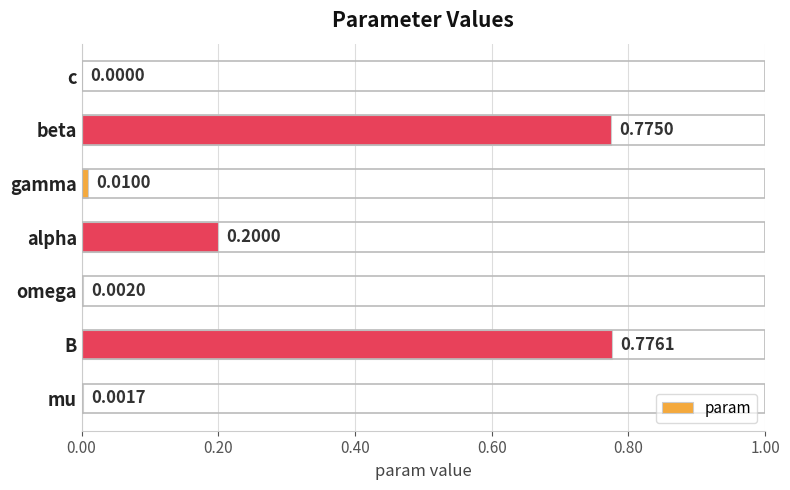

Which category has the highest value across all series?

B